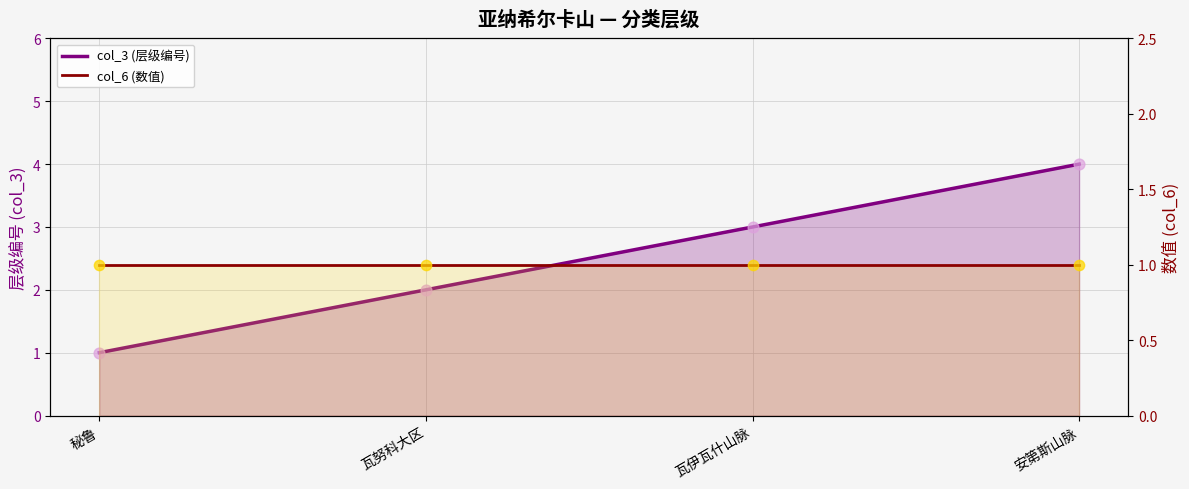

Which series contains the lowest Y value?

col_3 (层级编号)